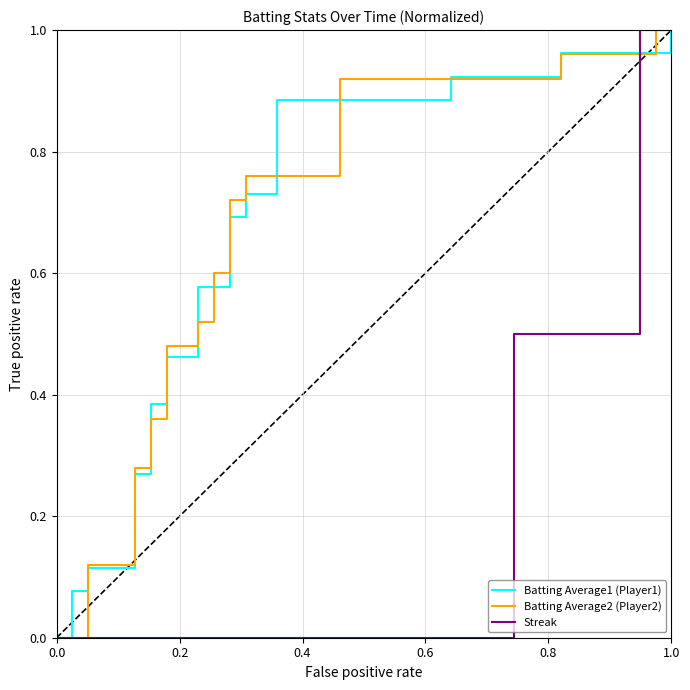

What are all the series names shown in the legend?

Batting Average1 (Player1), Batting Average2 (Player2), Streak